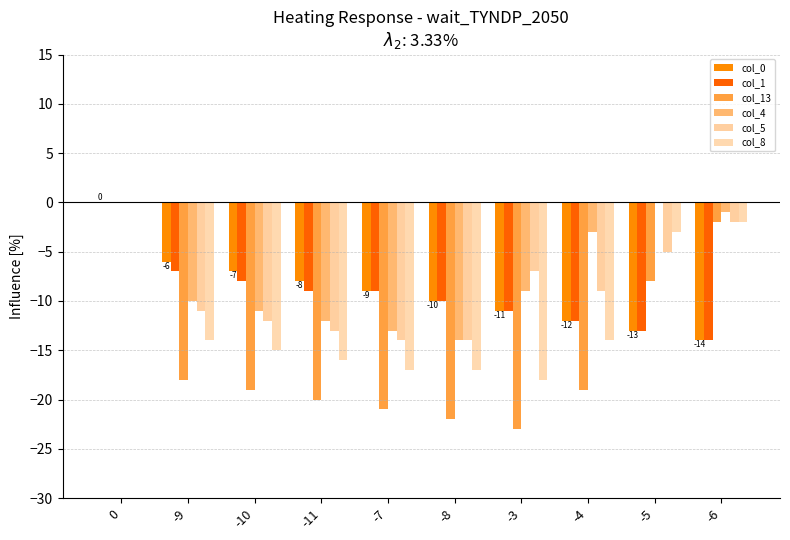

What is the sum of the col_1 values at -8 and -3?

-21